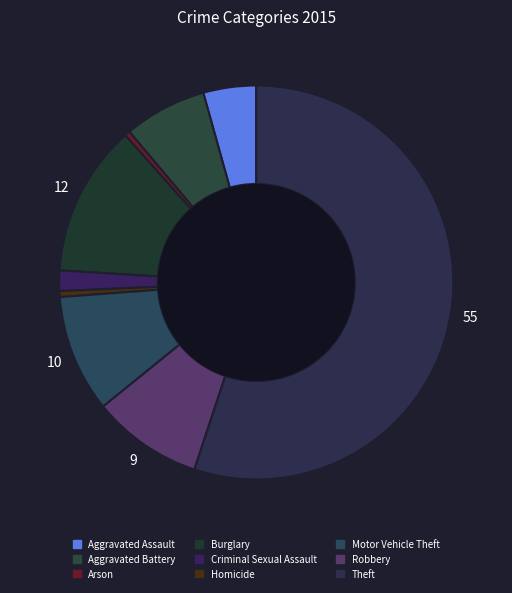

To the nearest percent, what portion does Theft represent?

55%